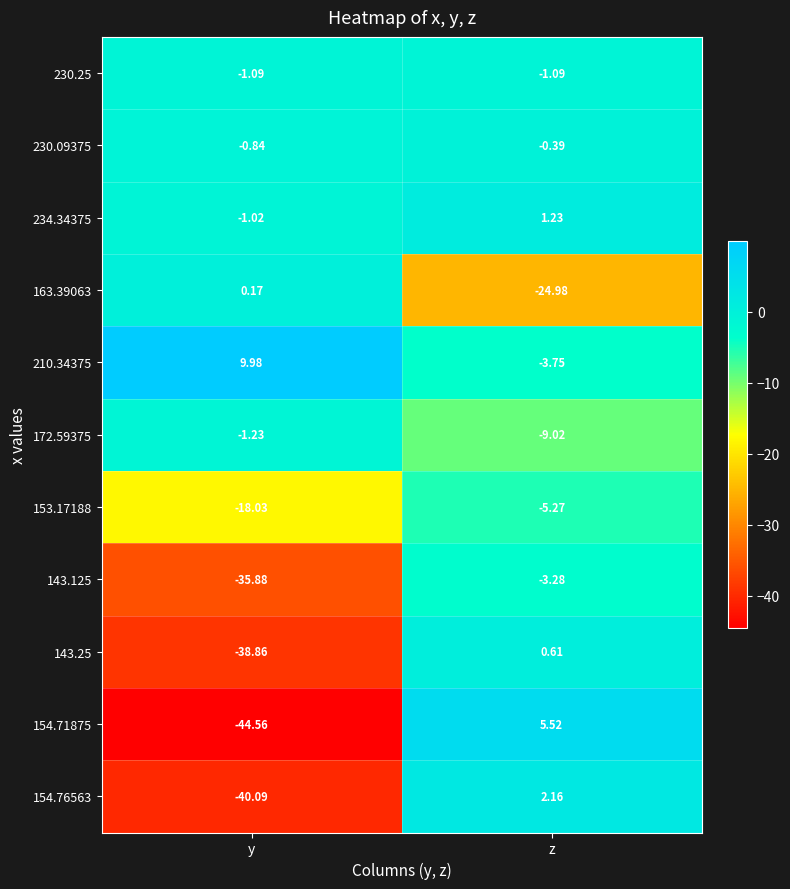

Which label corresponds to the largest value in the chart?

y